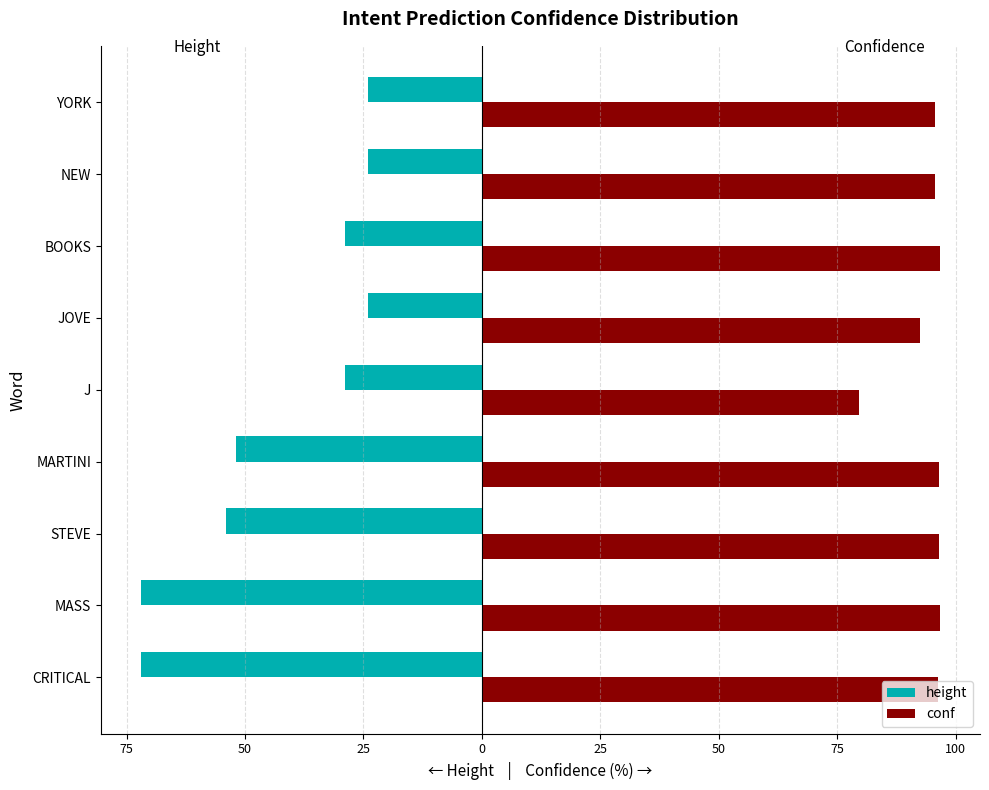

How many values in the conf series are below 96?

4